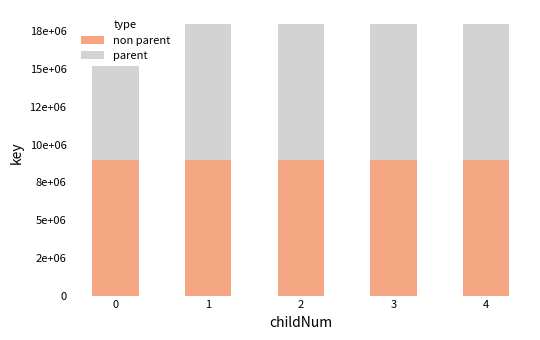

Reading right to left, what are all the values shown in this chart?

non parent: 4=9004099	3=9004085	2=9004082	1=9004072	0=9004068
parent: 4=9004100	3=9004086	2=9004083	1=9004073	0=9004069